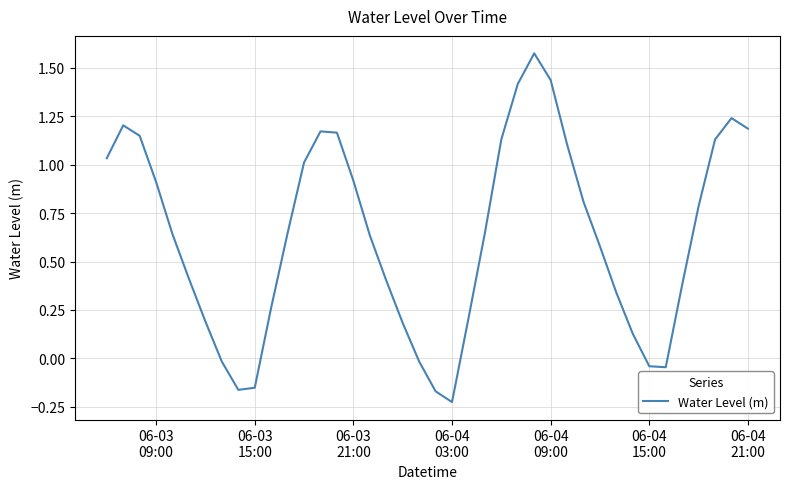

What is the difference between the maximum and minimum values?

1.8